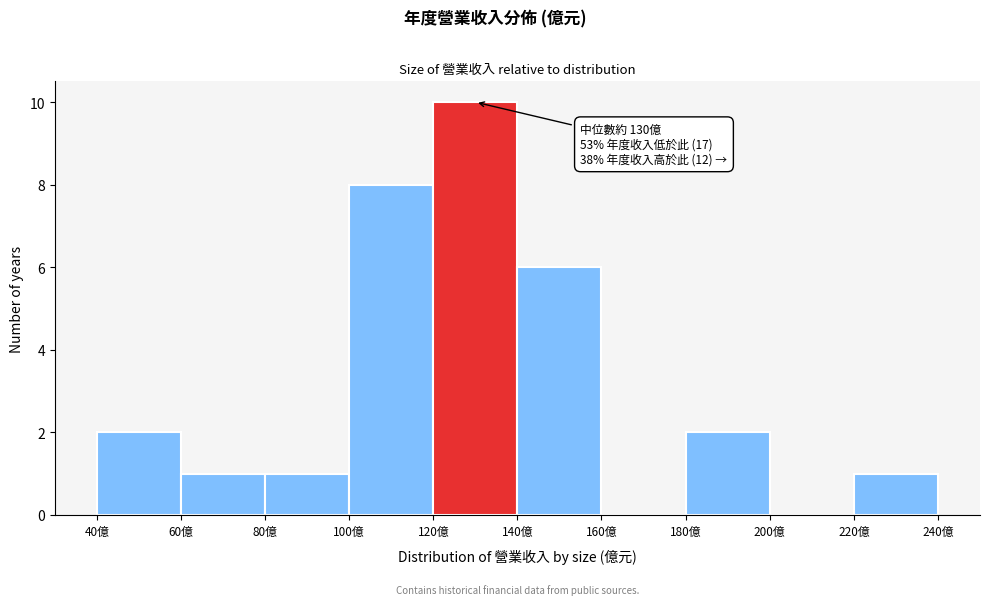

Over which range of the x-axis is the bar tallest?

120 to 140